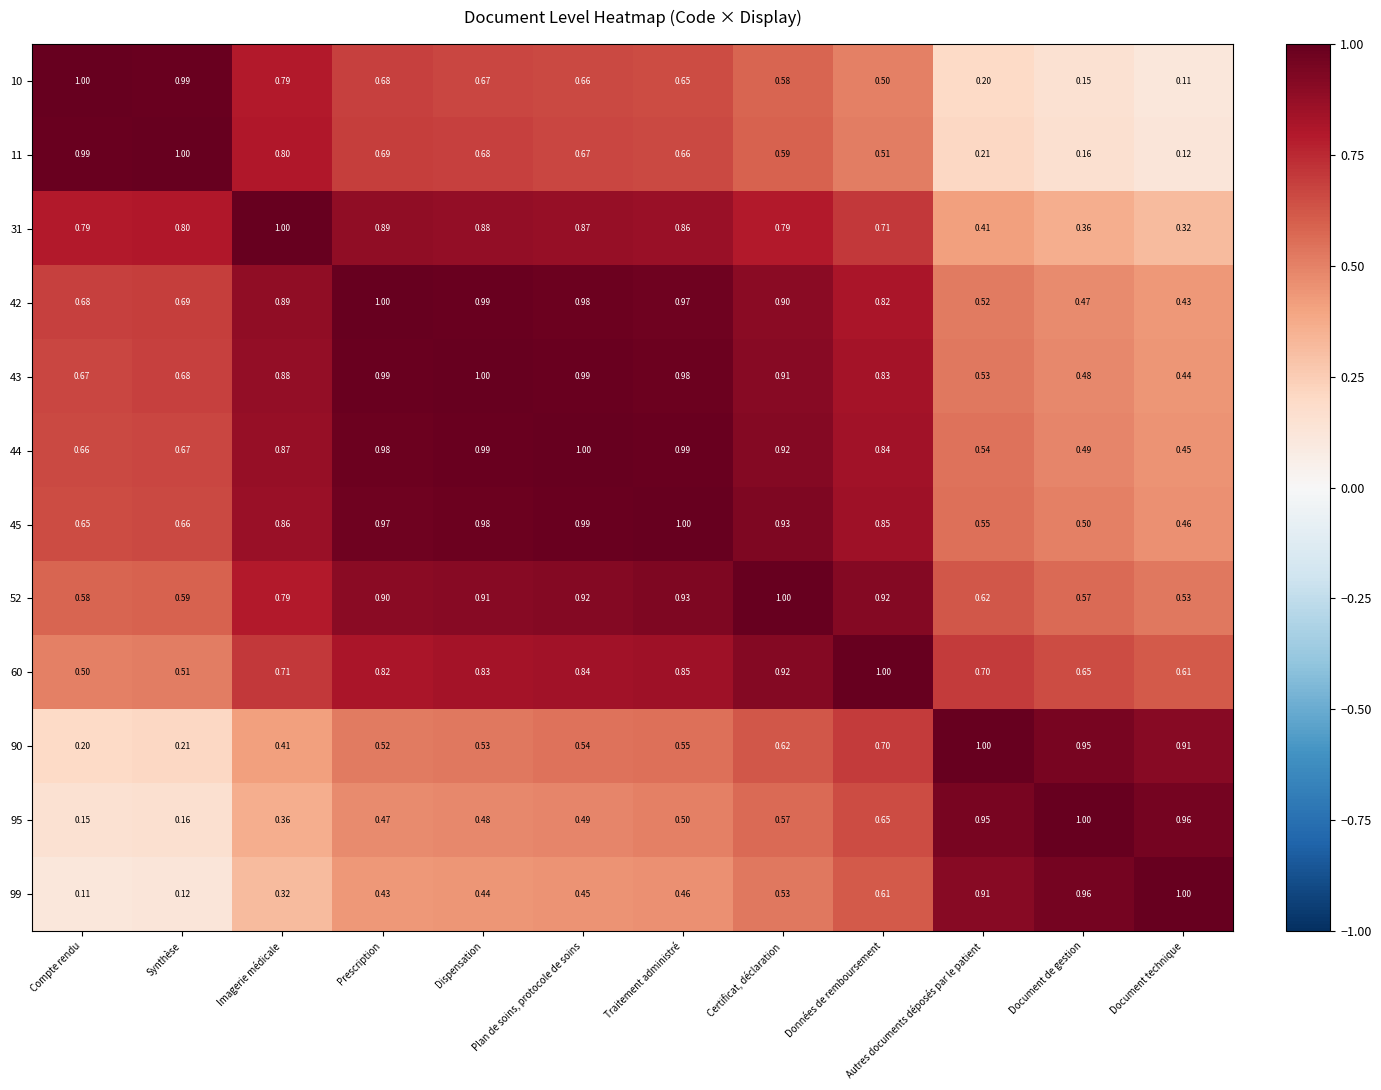

What is the spread (max minus min) of values at Certificat, déclaration?

0.5